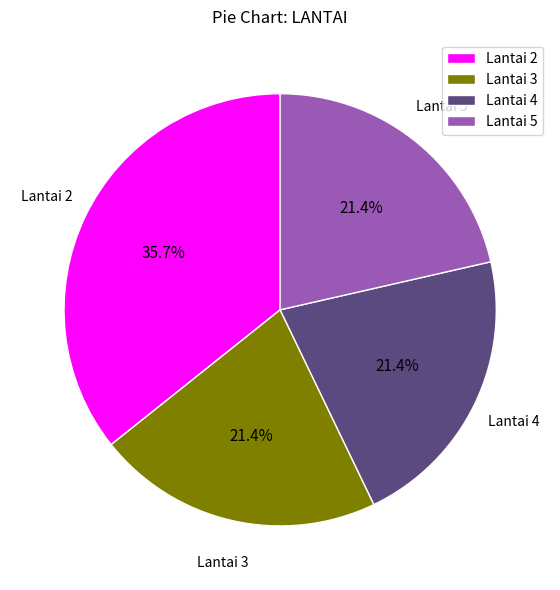

How much of the chart is everything except Lantai 3?

78.6%